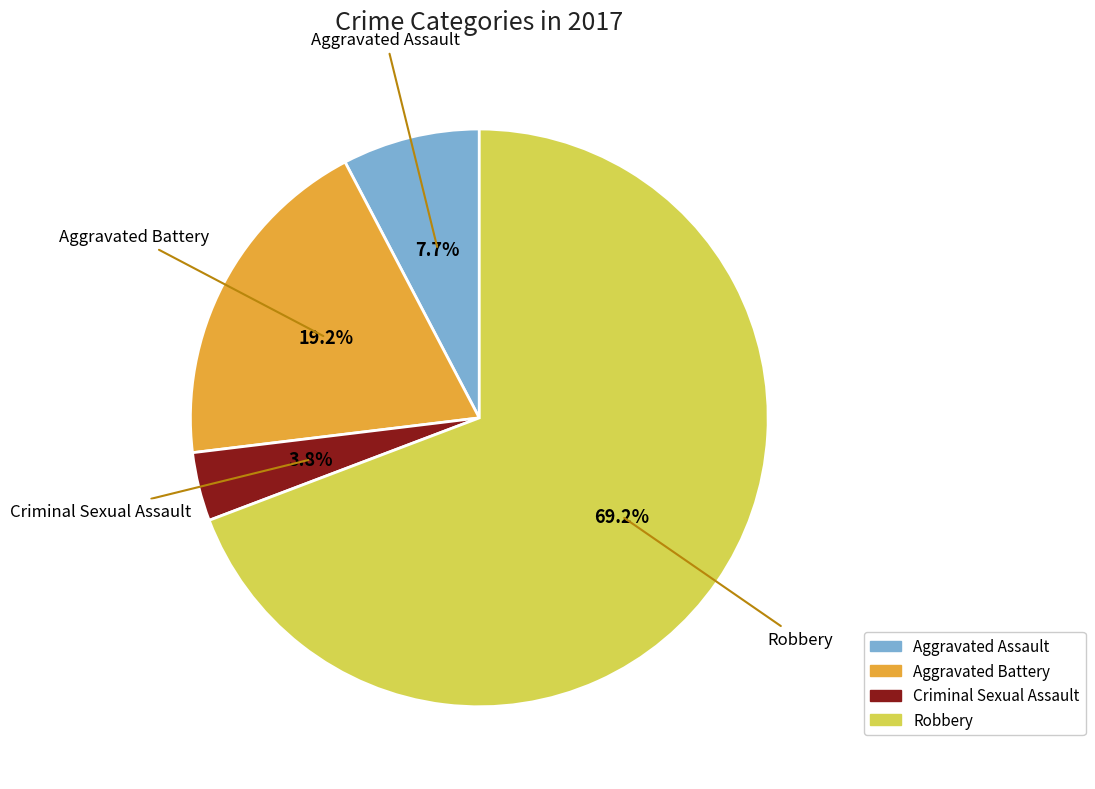

Which slice is the largest?

Robbery